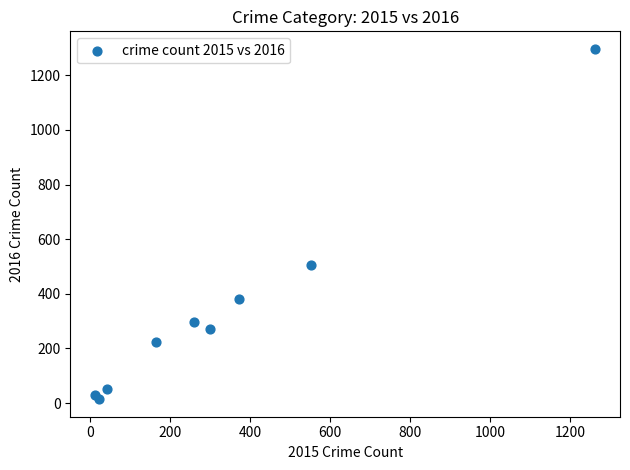

What Y value in the scatter plot is closest to 655?

505